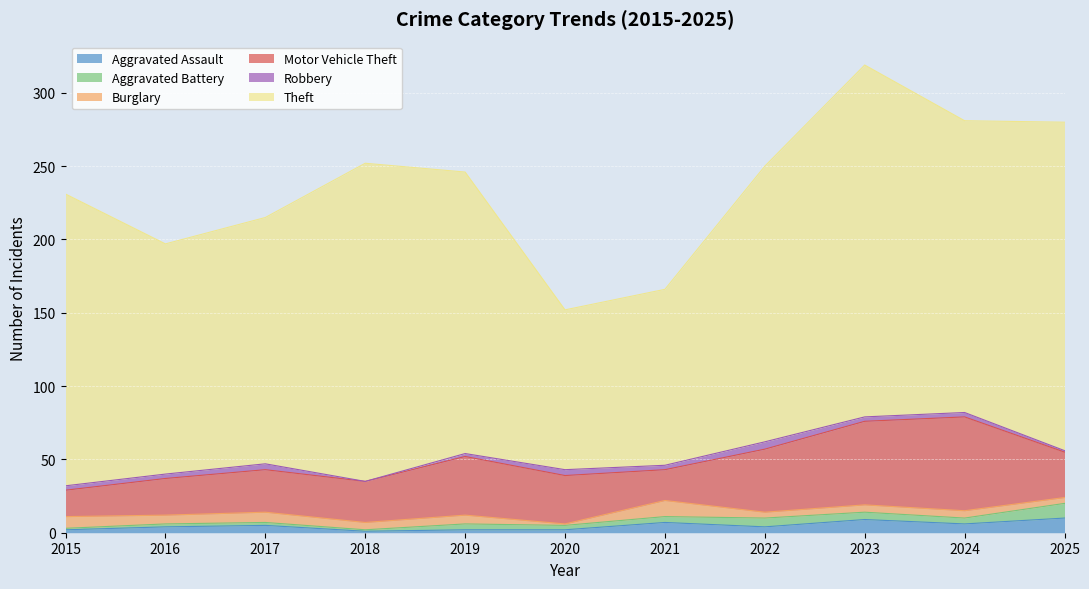

At which category does the chart reach its peak across all series?

2023